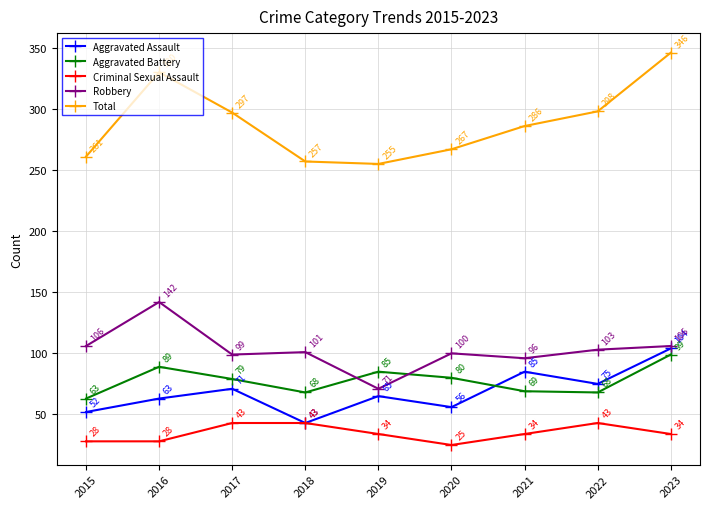

What is the value of the Total point at the 1st from the left?

261